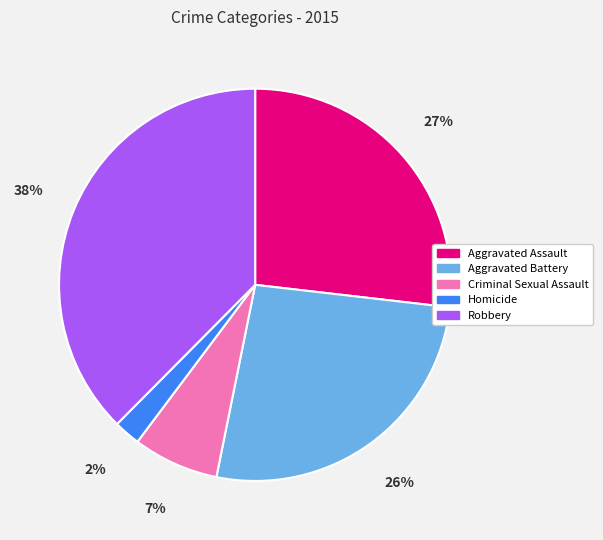

Is it true that Criminal Sexual Assault is 7% of the pie?

True